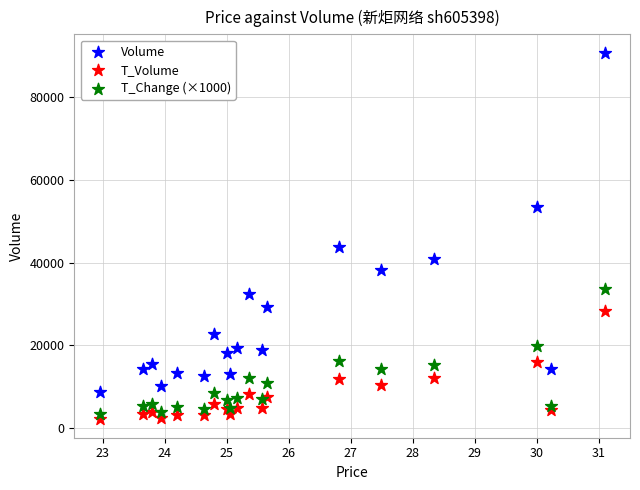

Which series has the largest Y range (max minus min)?

Volume